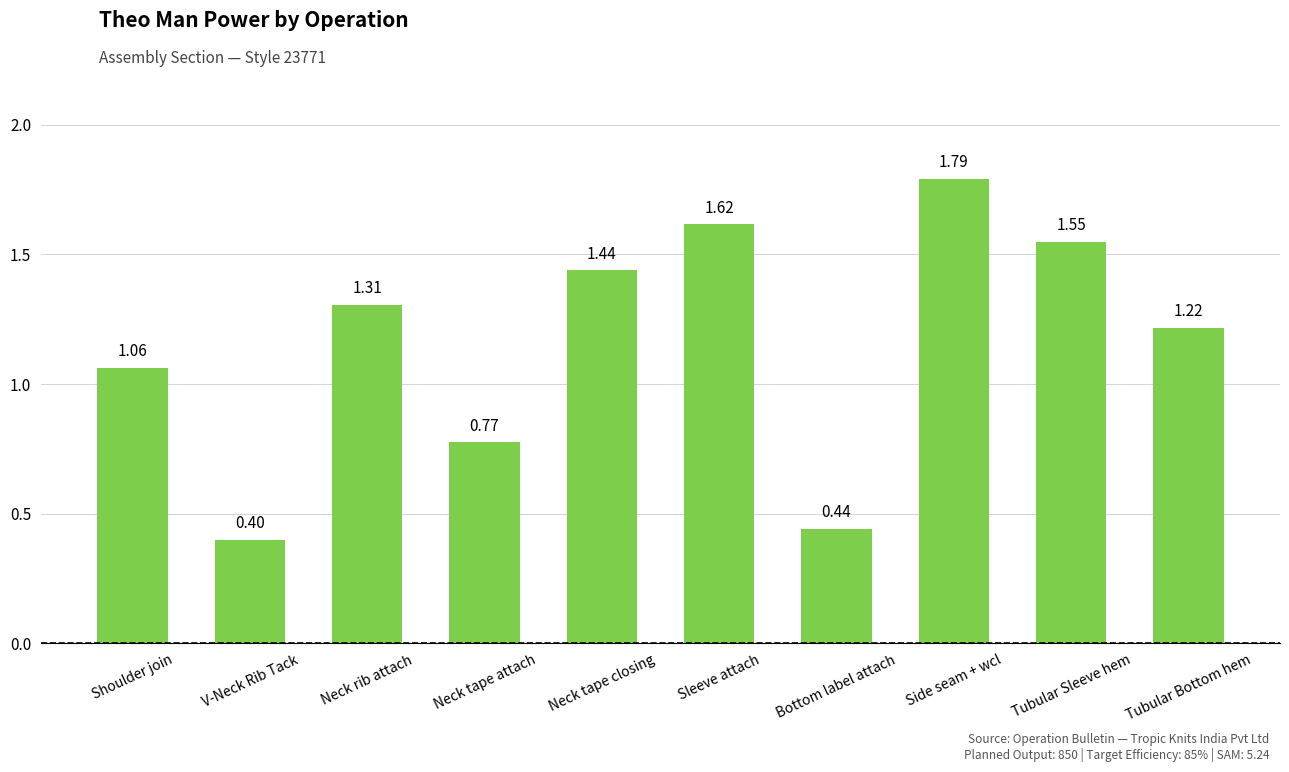

Does the chart contain any negative values?

No